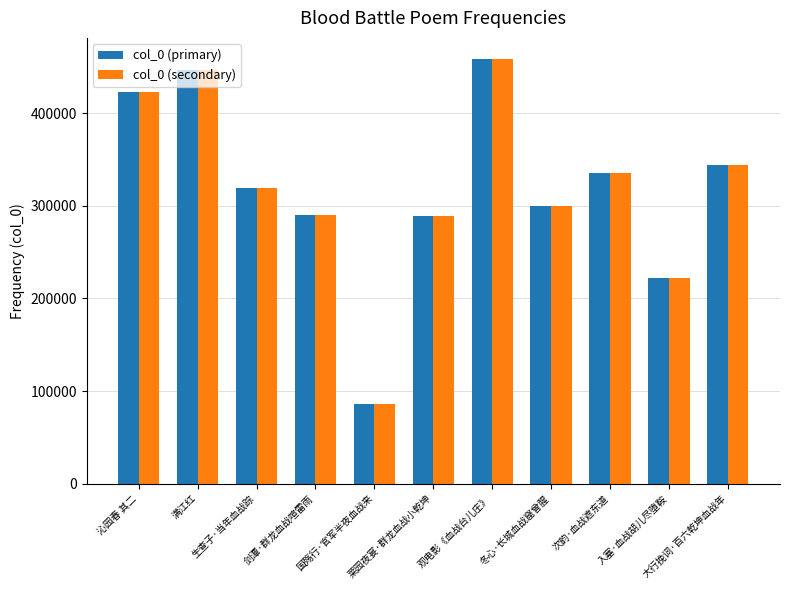

What is the difference between the second highest and minimum values in the col_0 (primary) series?

360159